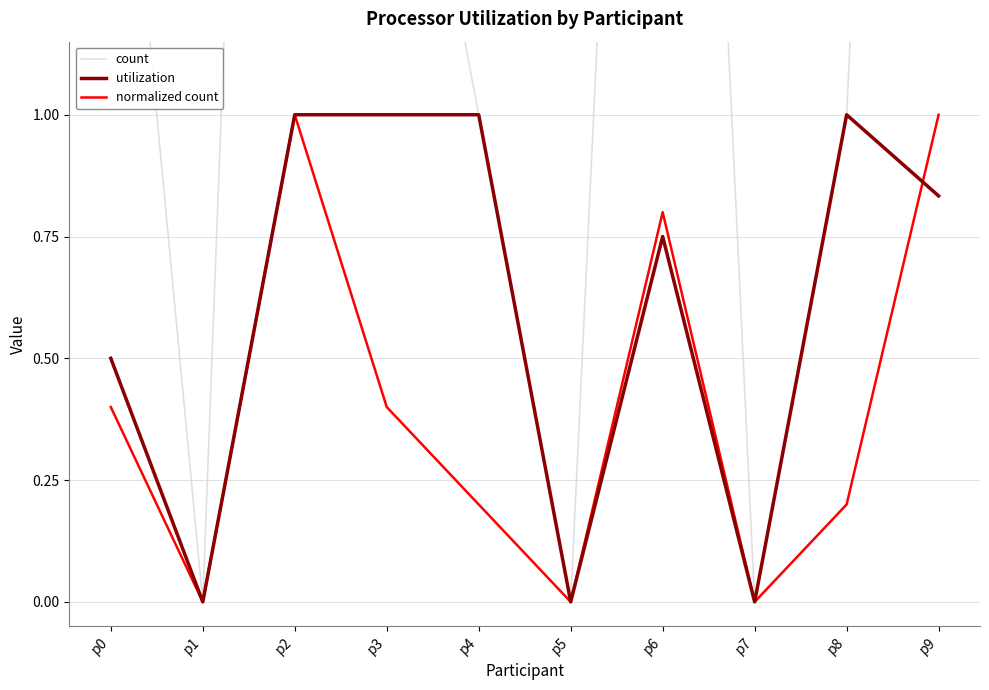

What are all the series names shown in the legend?

count, utilization, normalized count